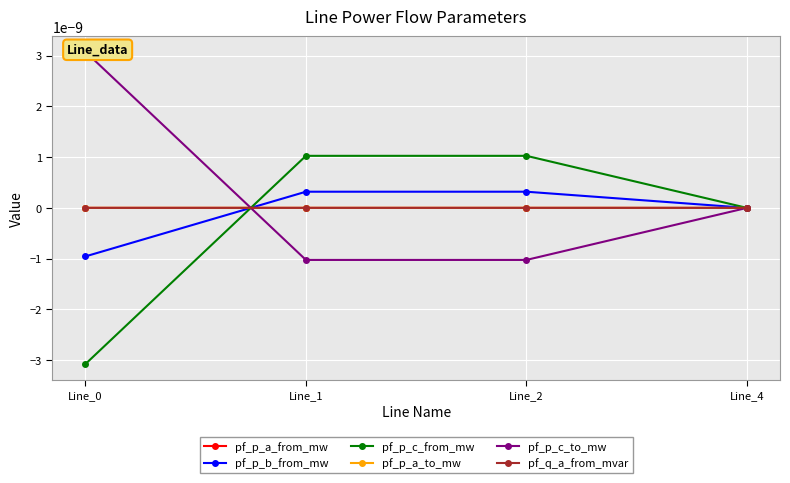

Where is the first local maximum for pf_p_c_from_mw?

Line_2